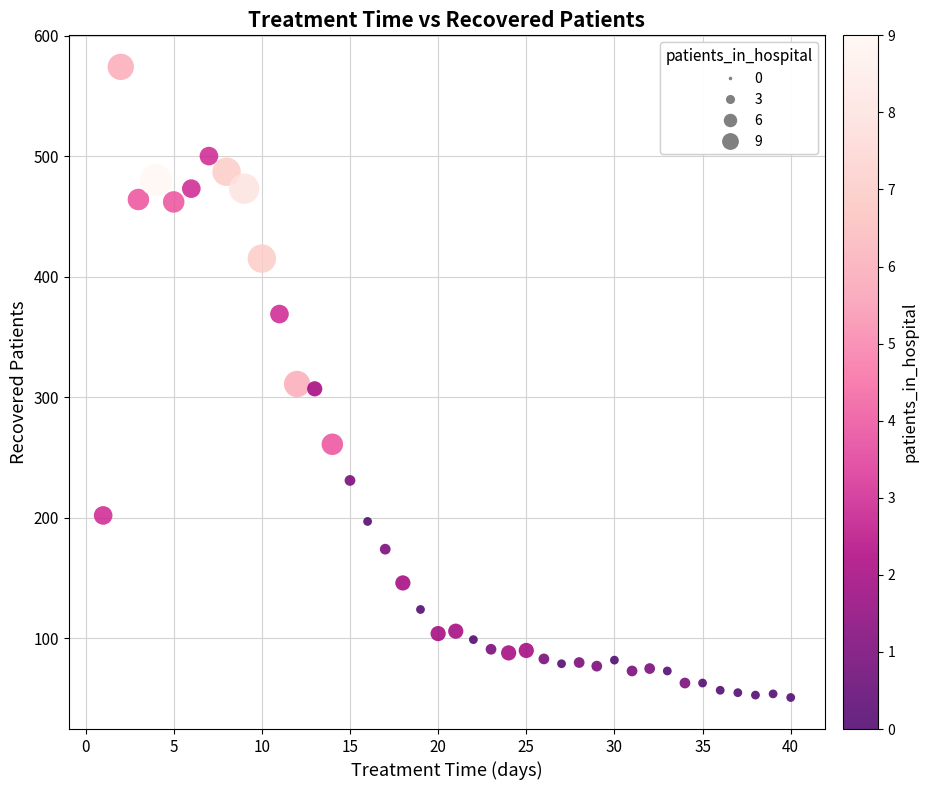

What is the range of Y values (max minus min)?

523